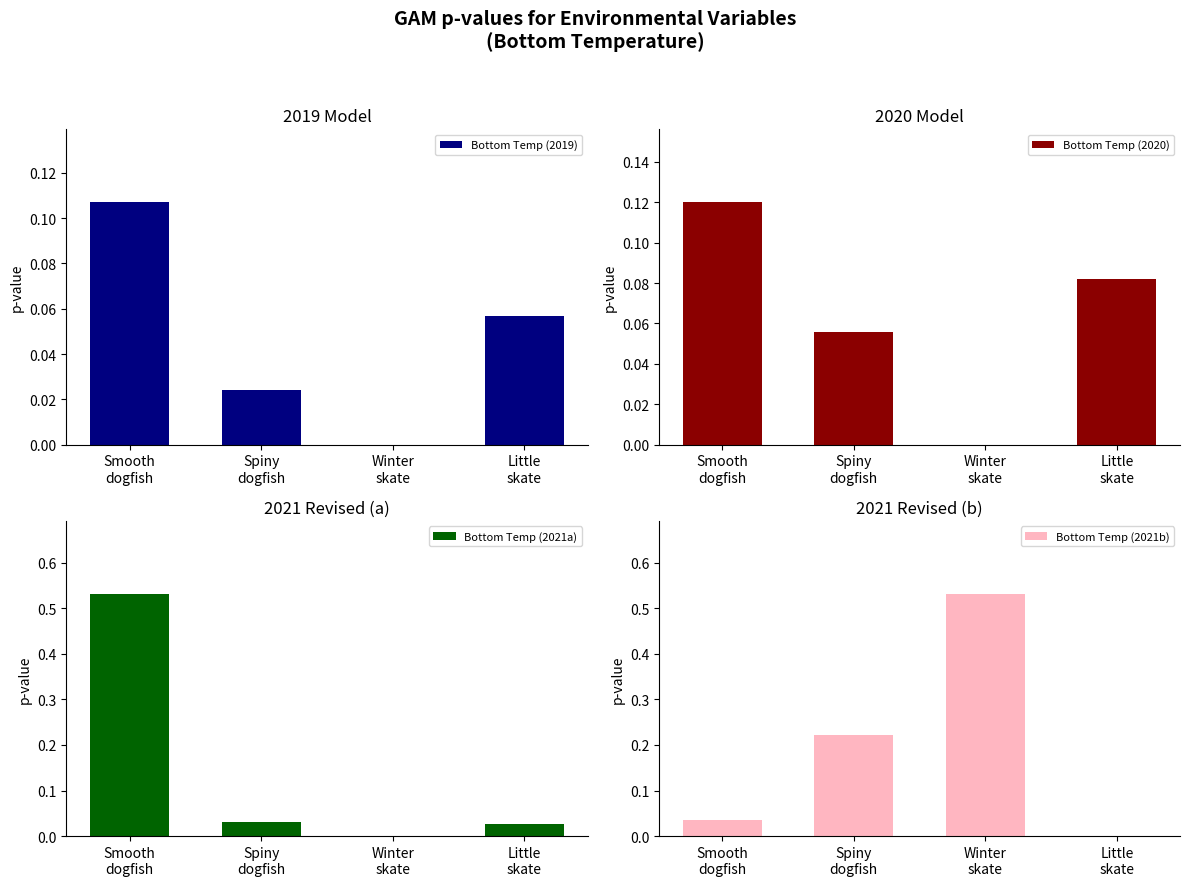

At how many categories does at least one series exceed 0?

4